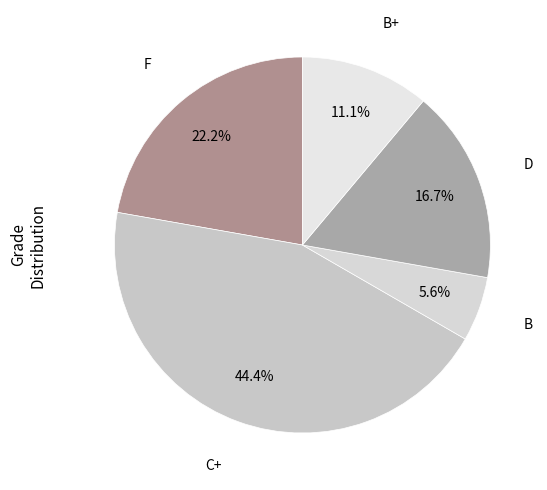

The B+ slice represents 1% of the pie. True or false?

False